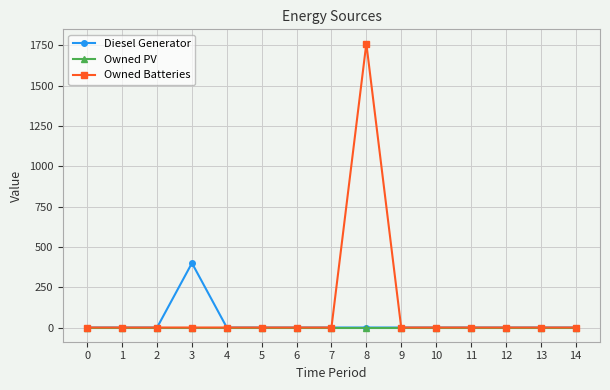

Reading right to left, transcribe all the data shown in this chart.

Diesel Generator: 14=0	13=0	12=0	11=0	10=0	9=0	8=0	7=0	6=0	5=0	4=0	3=400	2=0	1=0	0=0
Owned PV: 14=0	13=0	12=0	11=0	10=0	9=0	8=0	7=0	6=0	5=0	4=0	3=0	2=0	1=0	0=0
Owned Batteries: 14=0	13=0	12=0	11=0	10=0	9=0	8=1762	7=0	6=0	5=0	4=0	3=0	2=0	1=0	0=0